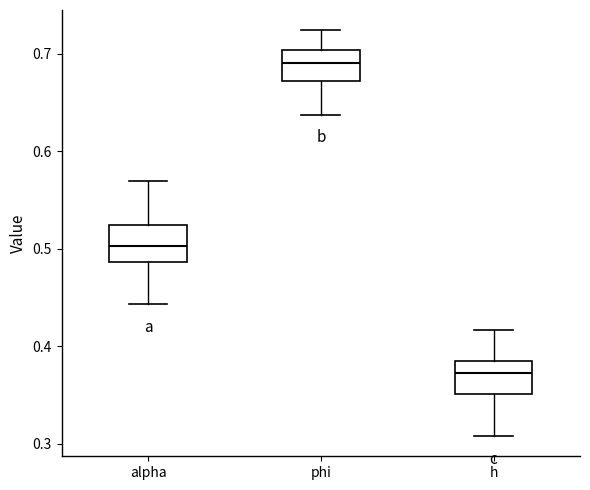

Reading left to right, transcribe this box plot: for each box, give where its median line is, the range the box spans, and where its two whiskers end, as read against the y-axis. The values are not printed on the chart, so give them approximately, as read against the axis.

alpha: median 0.50, box 0.49 to 0.52, whiskers 0.44 to 0.57
phi: median 0.69, box 0.67 to 0.70, whiskers 0.64 to 0.72
h: median 0.37, box 0.35 to 0.38, whiskers 0.31 to 0.42